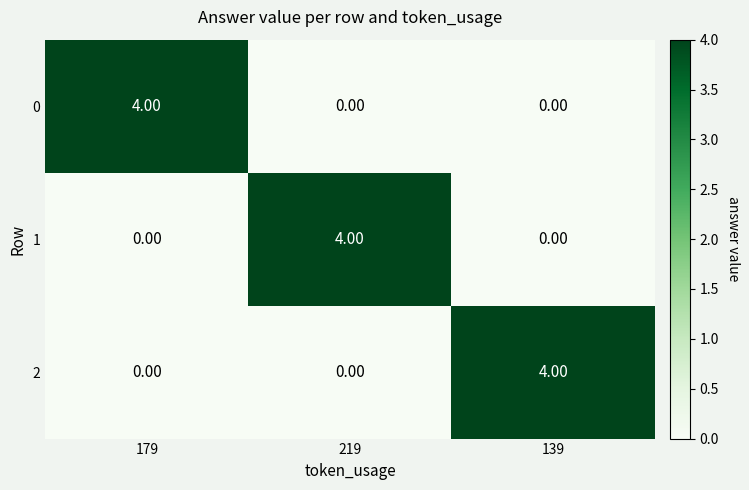

What is the difference between the maximum and minimum values in the 1 series?

4